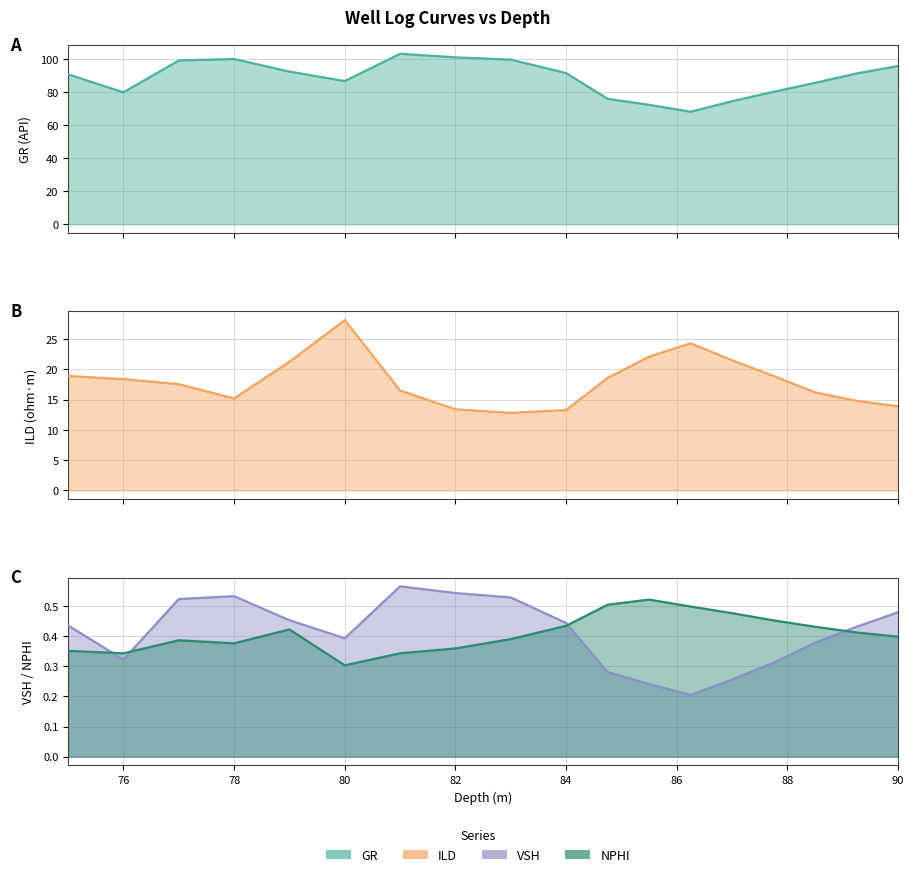

Which series has the widest spread of values?

GR